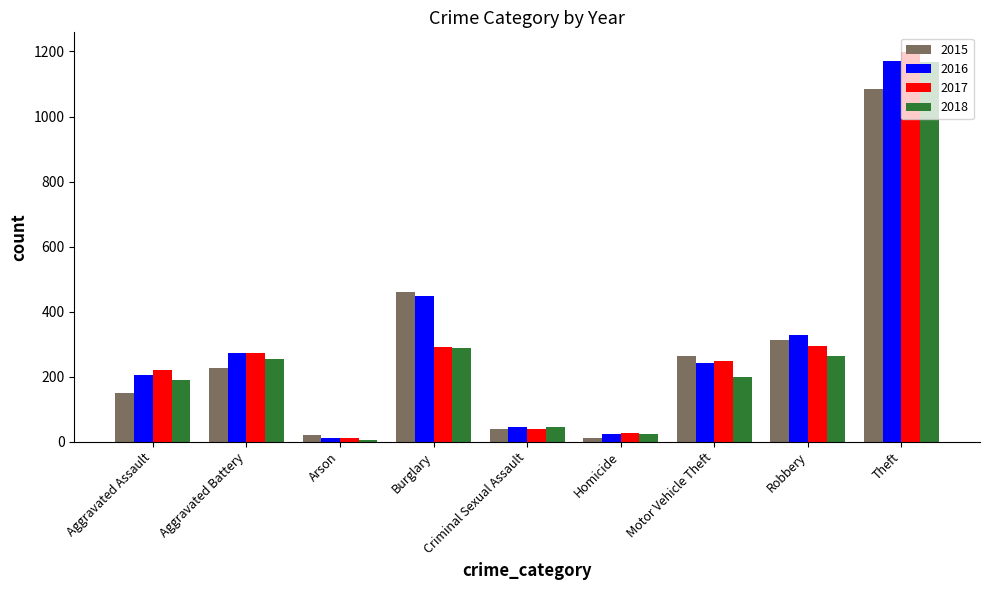

Does the chart contain any negative values?

No